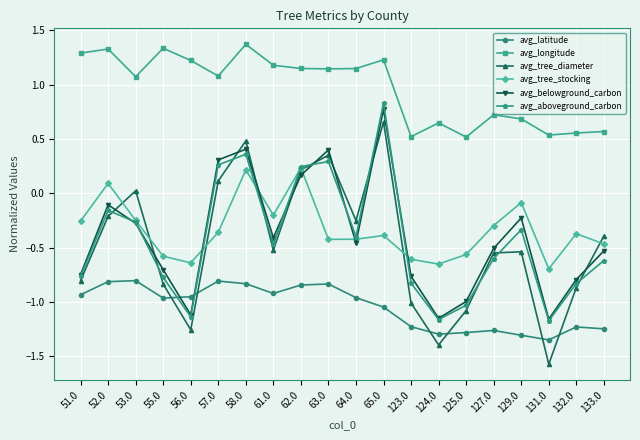

What is the greatest value displayed?

1.4